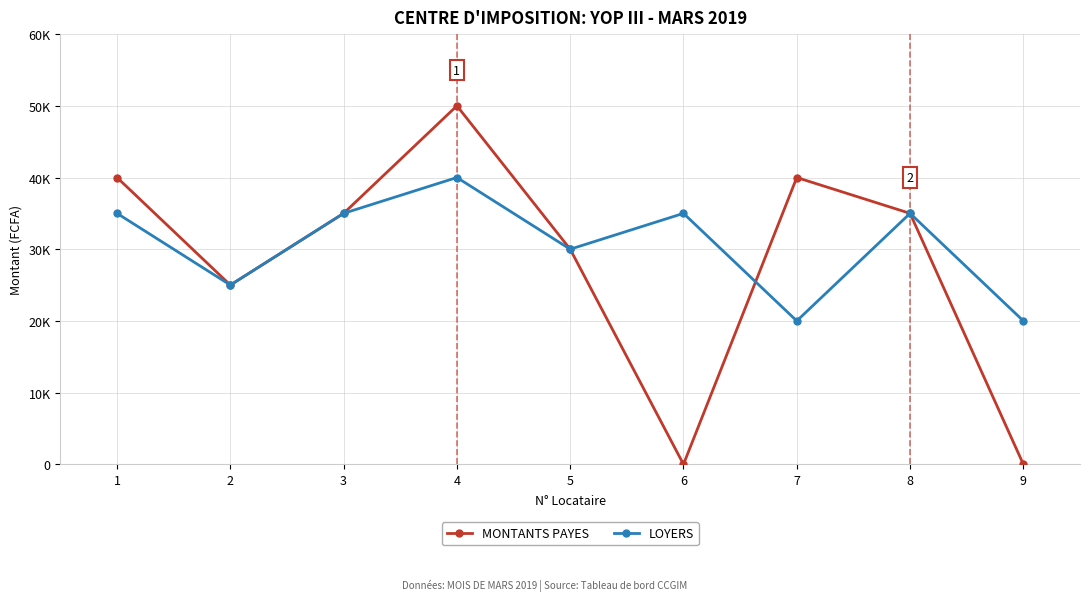

Does the chart have visible grid lines?

Yes